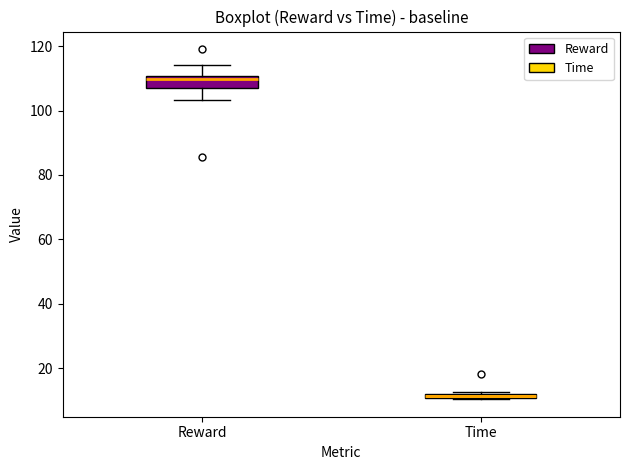

Where is the upper edge of the box for Time on the y-axis? The values are not printed on the chart, so give them approximately, as read against the axis.

12